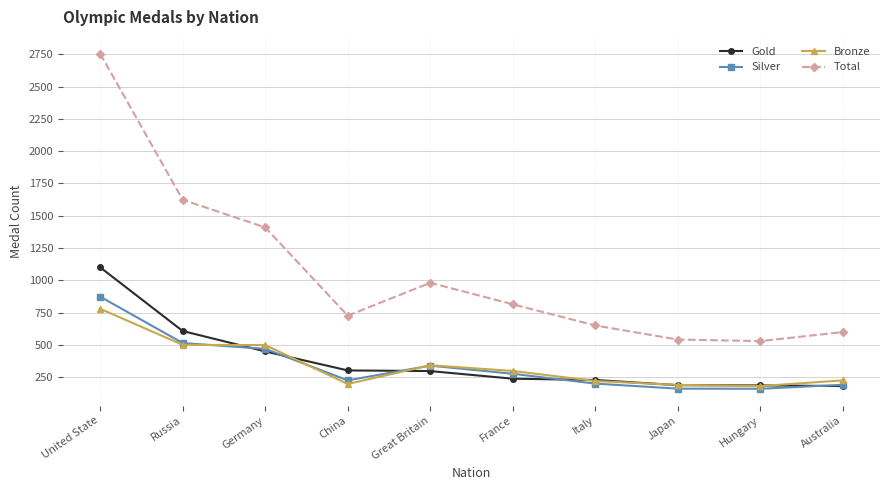

Which series has the widest spread of values?

Total